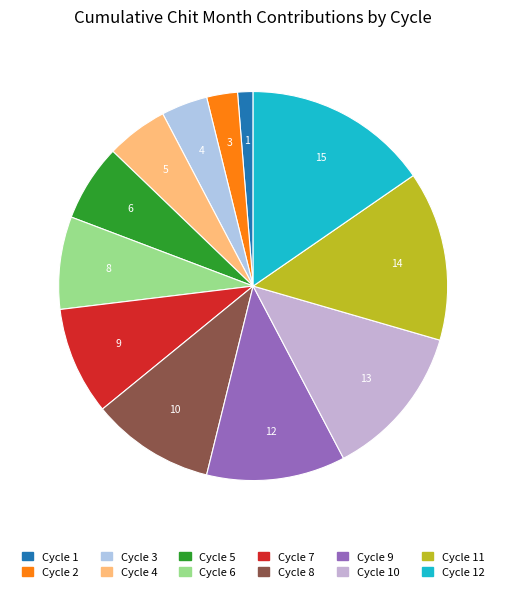

How many segments does this pie chart have?

12